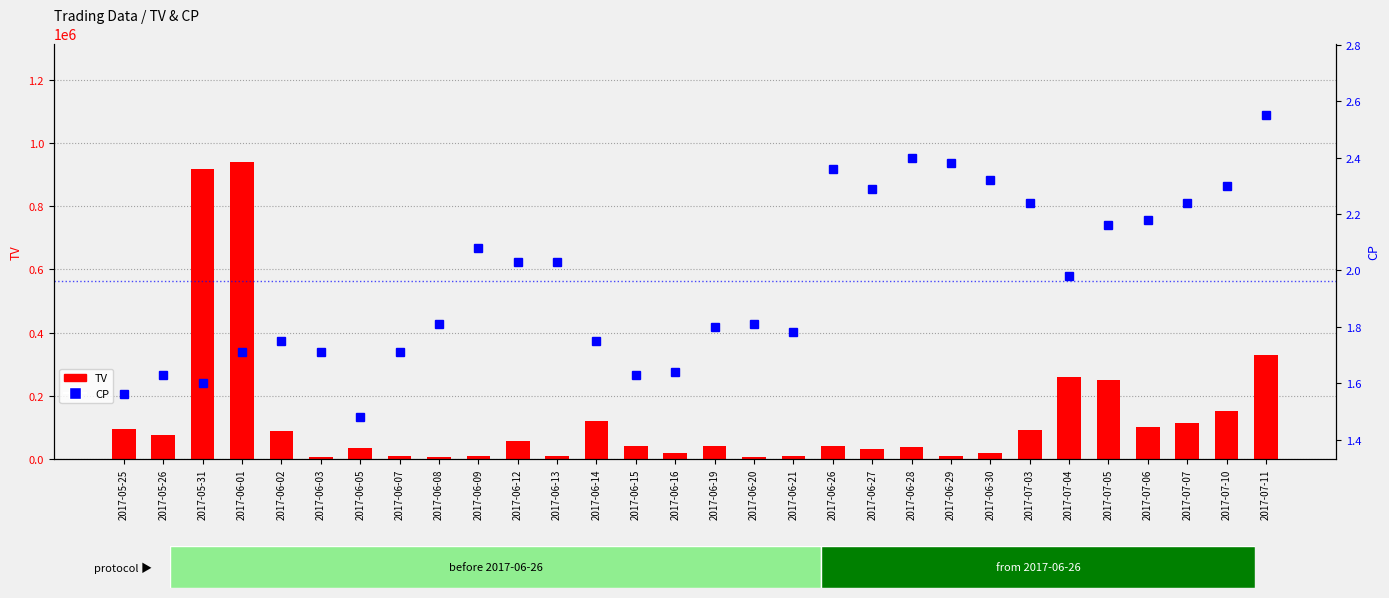

What is the difference between the second highest and second lowest values in the CP series?

0.8